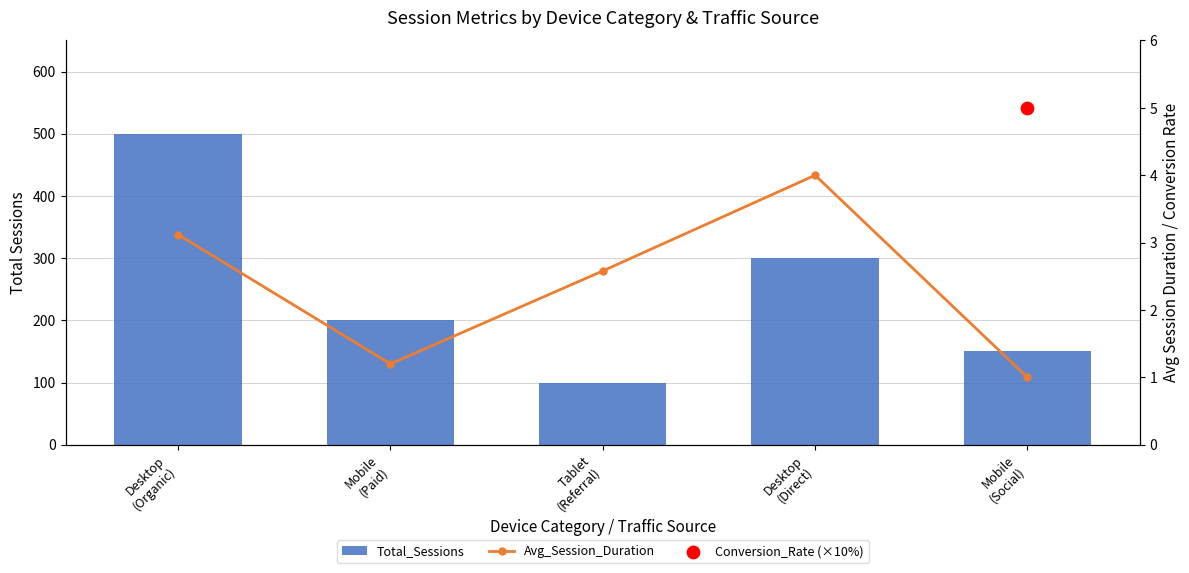

Which series has the largest Y range (max minus min)?

Total_Sessions